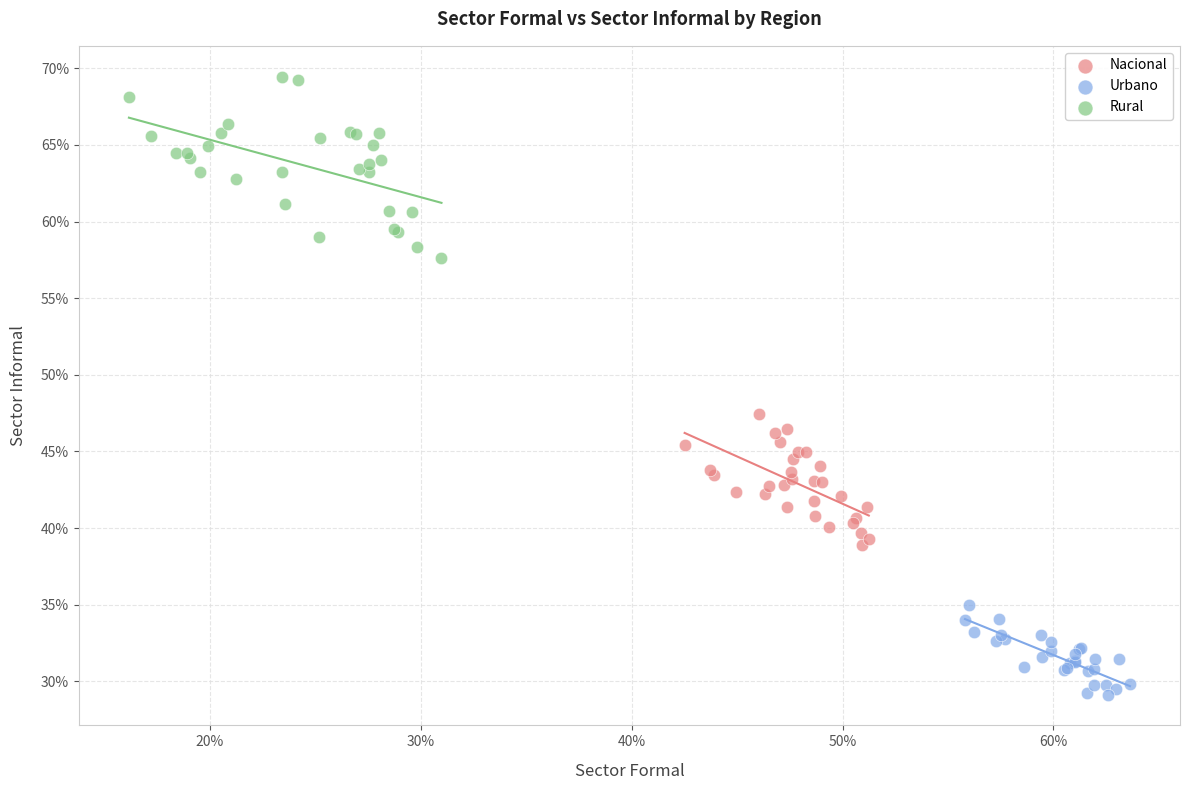

What are all the series names shown in the legend?

Nacional, Urbano, Rural